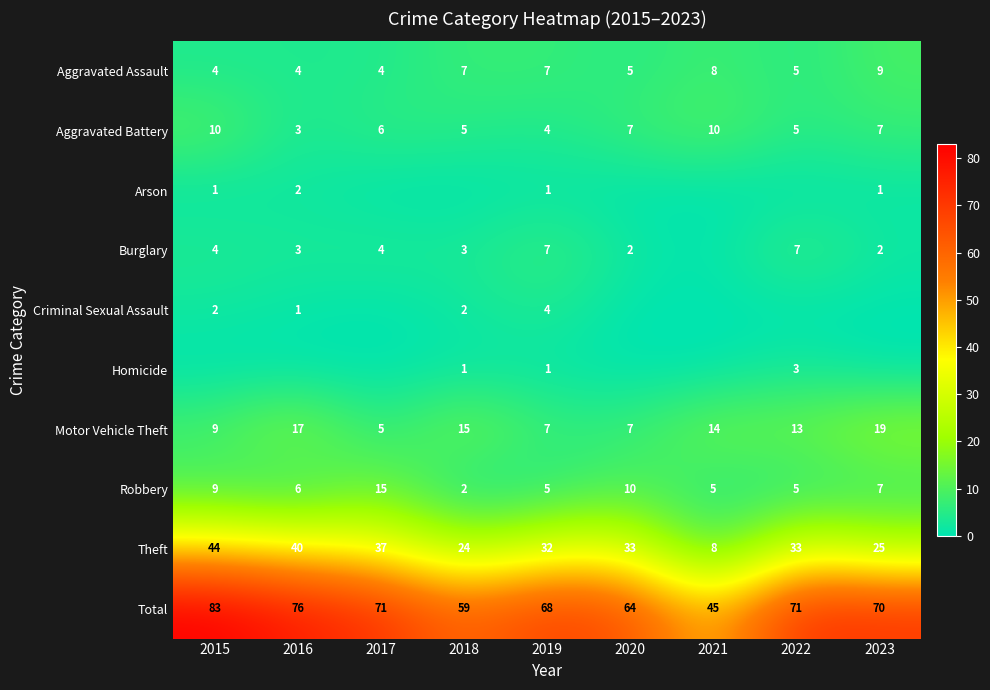

How many distinct data groups are displayed?

10